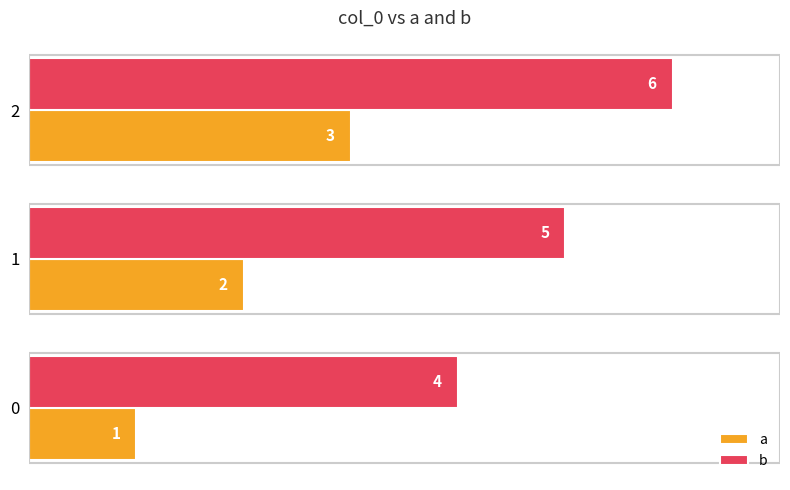

What is the sum of the a values at 2 and 0?

4